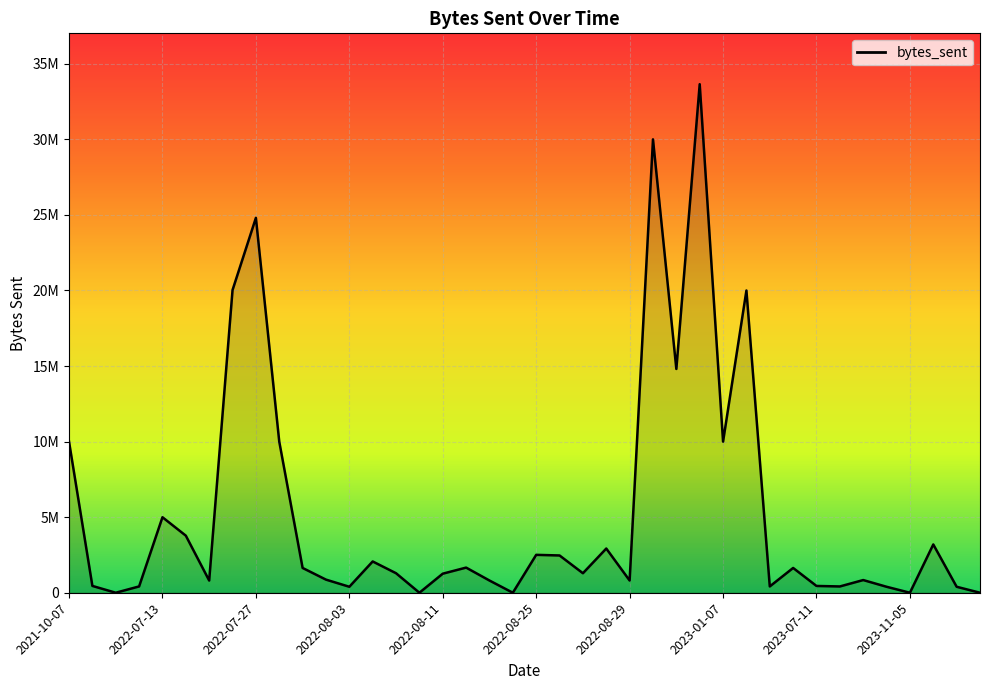

How many points are lower than both their immediate neighbors (excluding endpoints)?

12